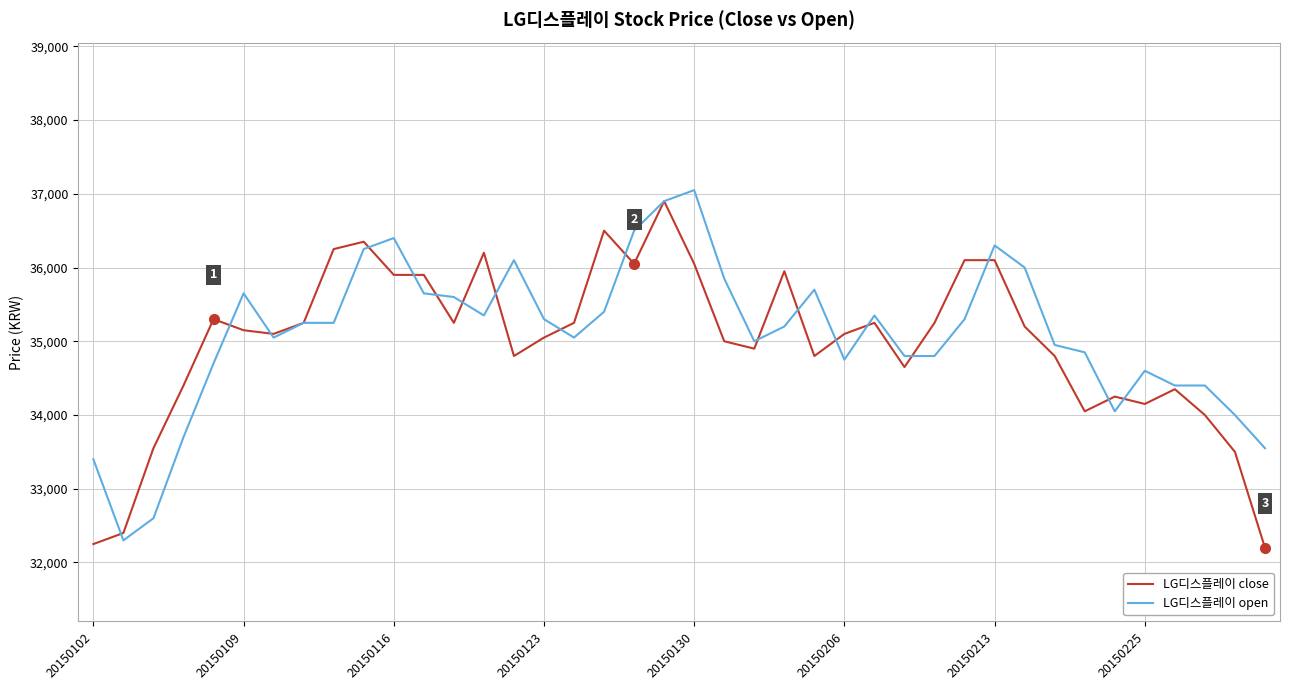

What is the minimum value shown in the chart?

32200